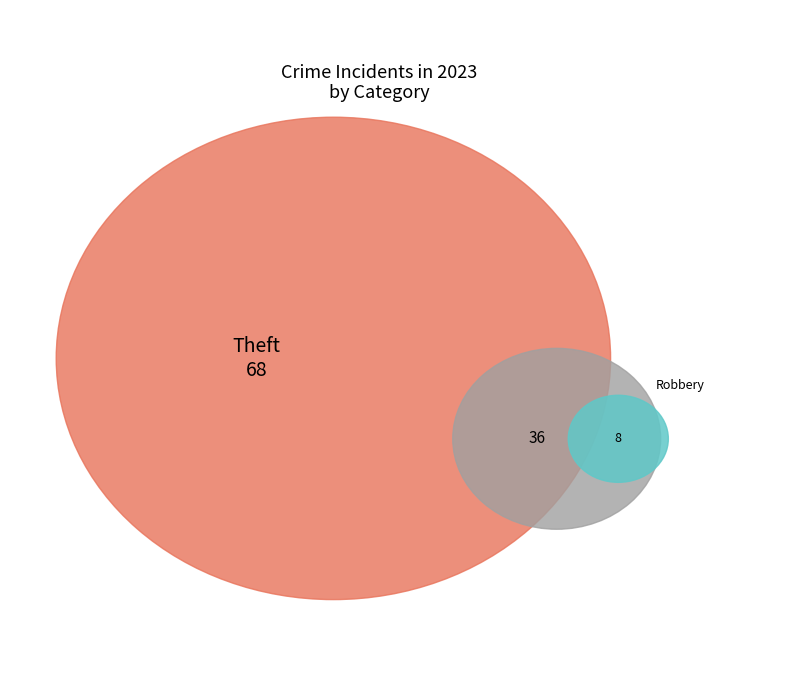

Is it true that Burglary is 1% of the pie?

False